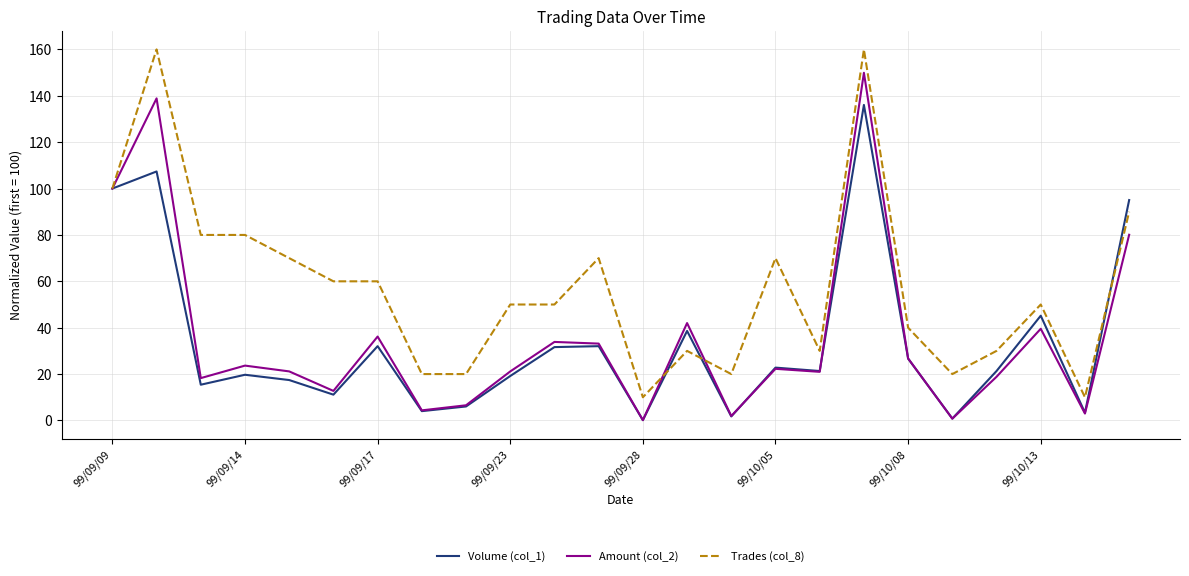

Which series has the largest total across all categories?

Trades (col_8)